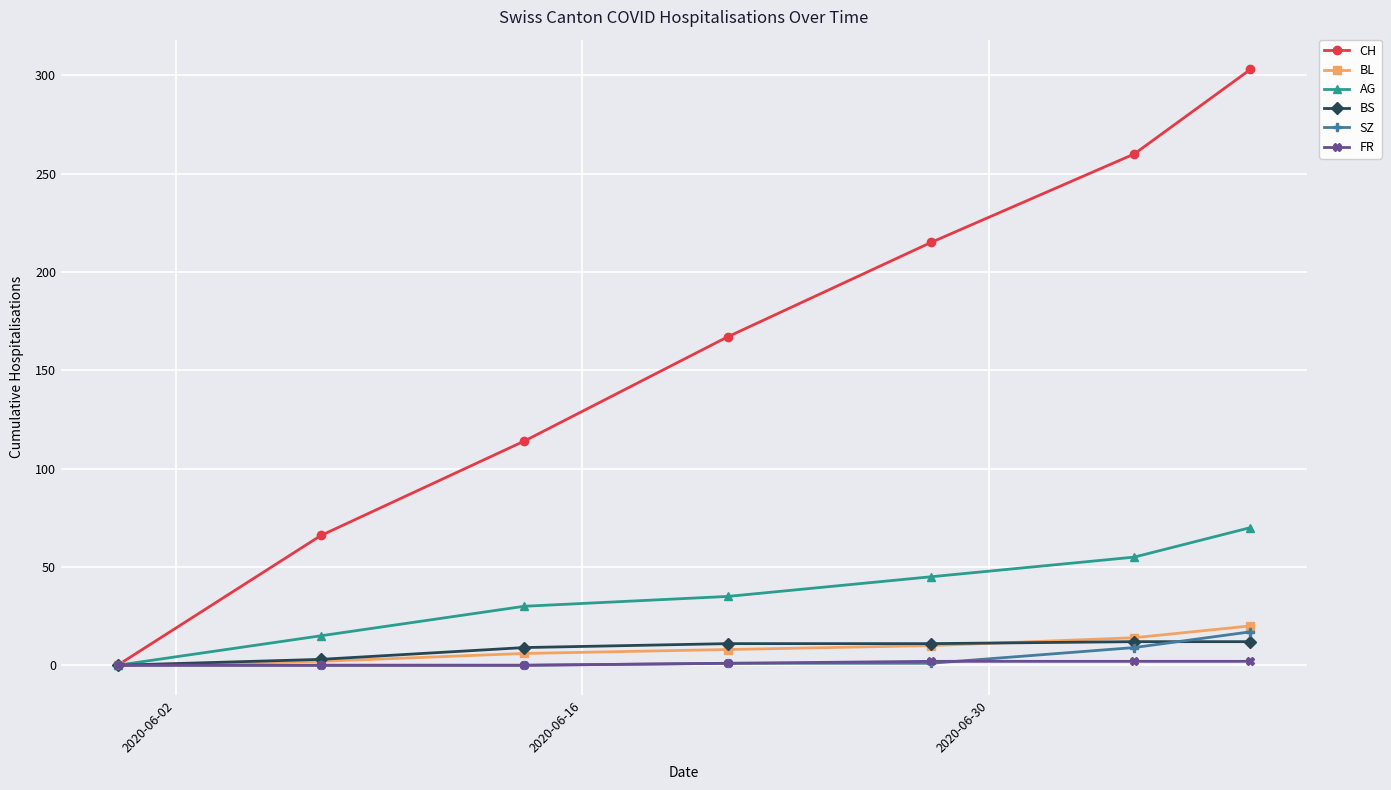

True or false: CH has more than 0 interior local peaks.

False